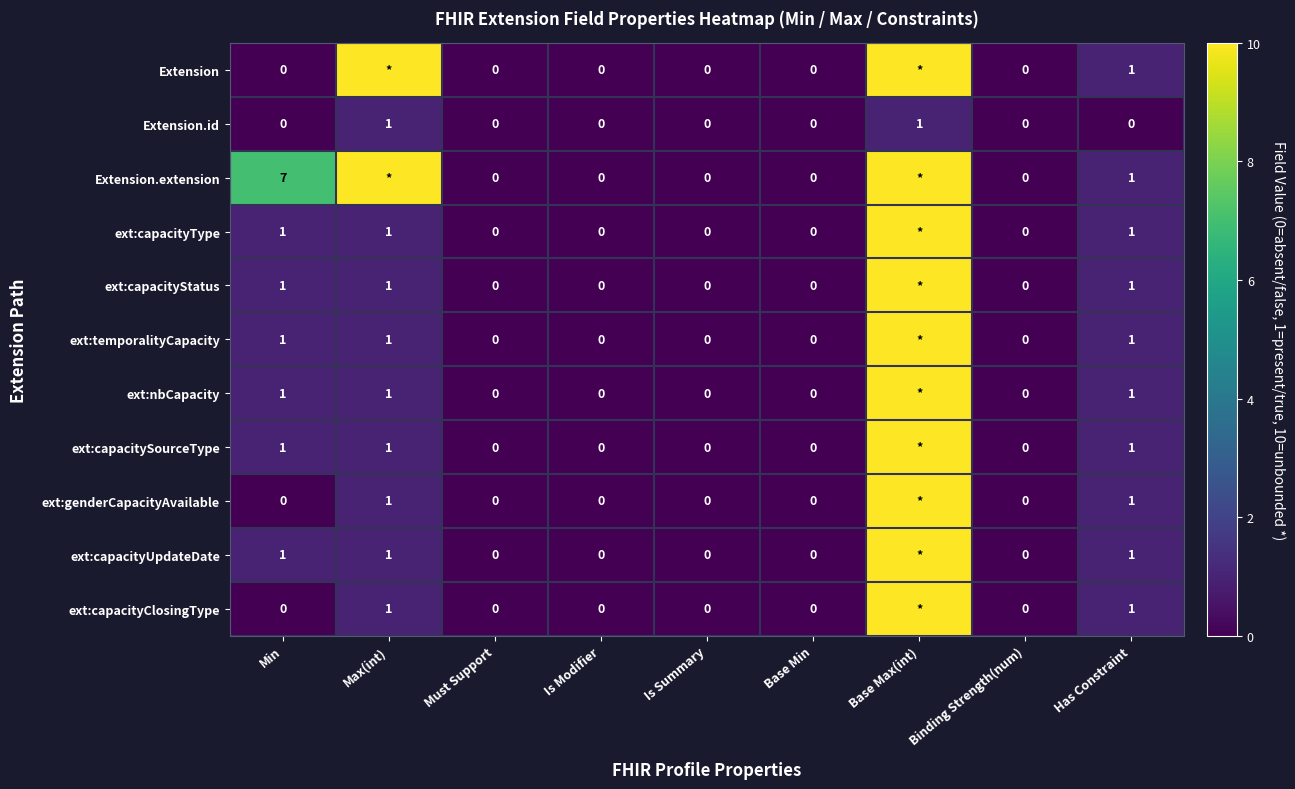

Which has a higher value, Min or Is Modifier?

Min